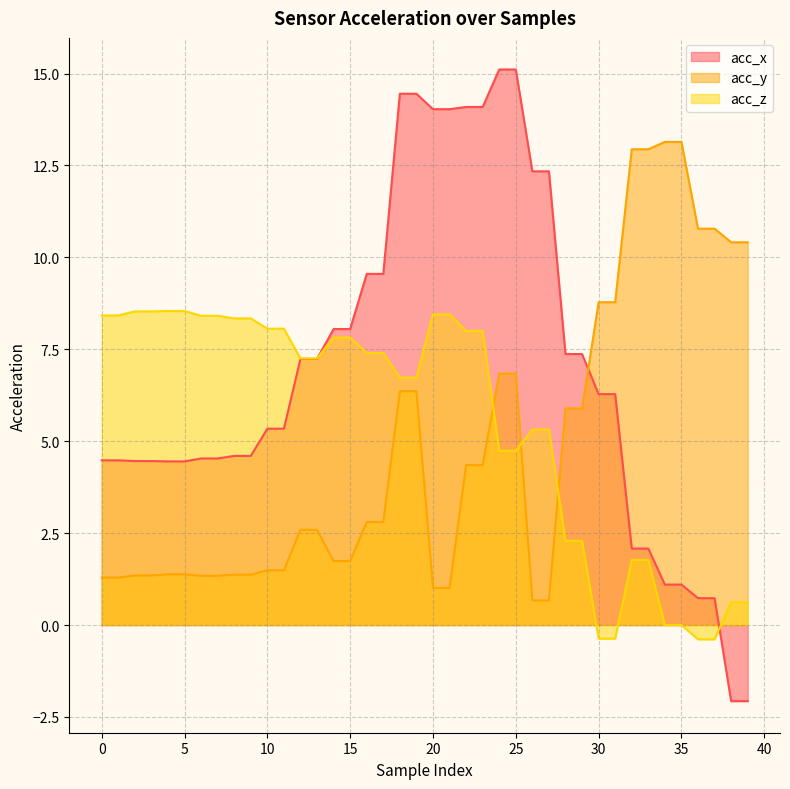

How many data points in acc_z are above 7?

22